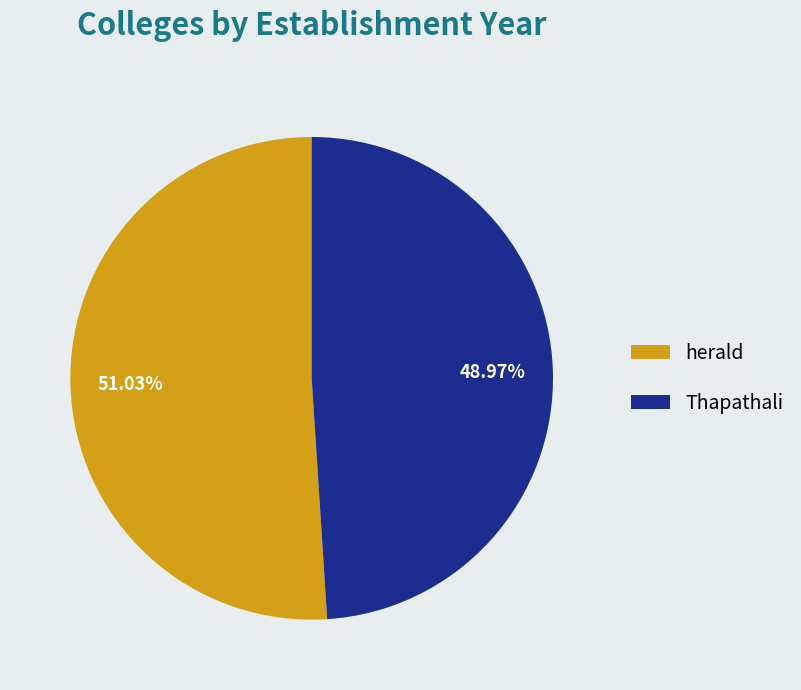

What portion of the pie excludes Thapathali?

51.0%